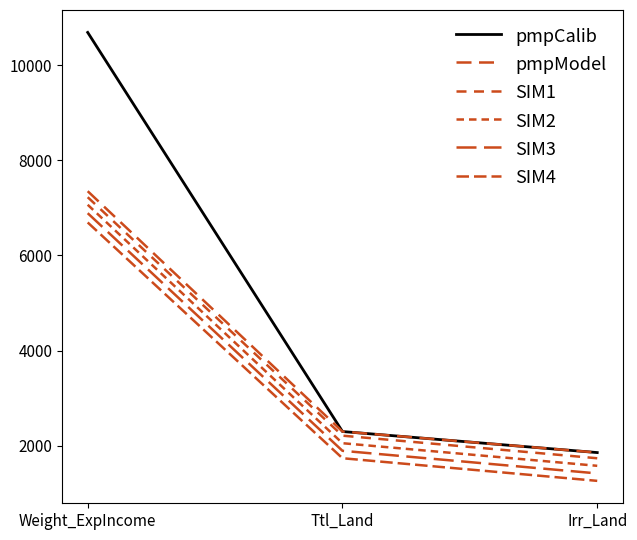

How many distinct data groups are displayed?

6